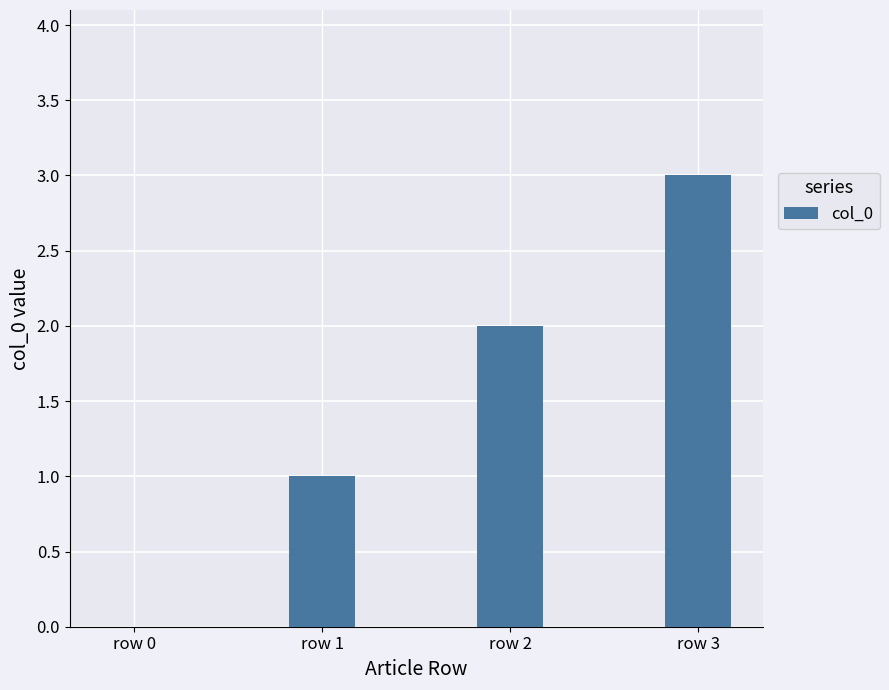

Is it true that the value at row 3 is 3?

True